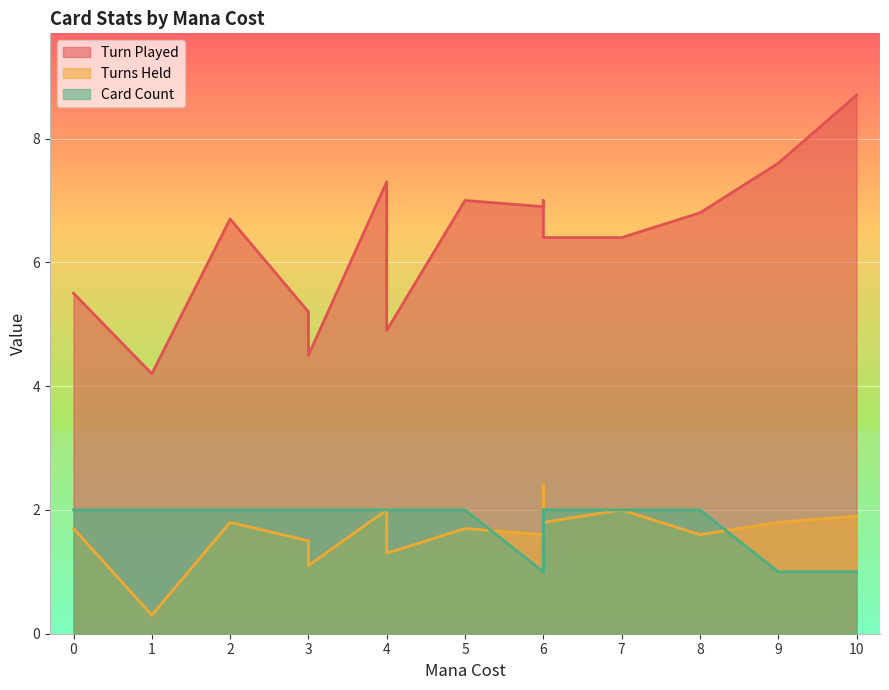

Is the value of Turn Played at 7 greater than the value of Card Count at 0?

Yes